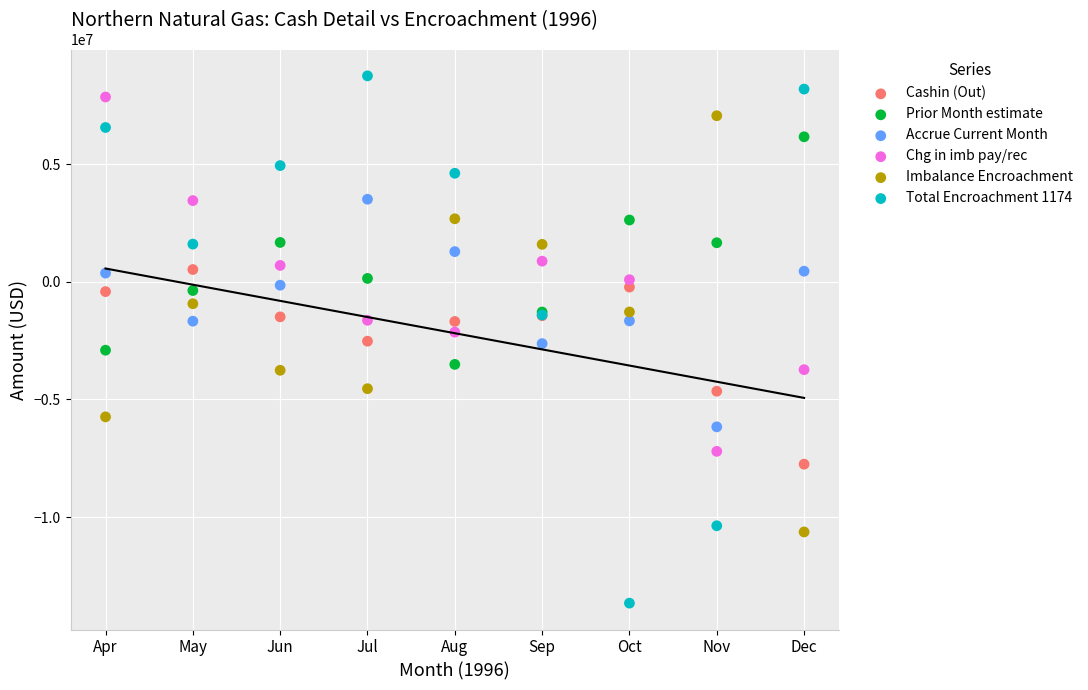

Which series reaches the maximum Y coordinate?

Total Encroachment 1174